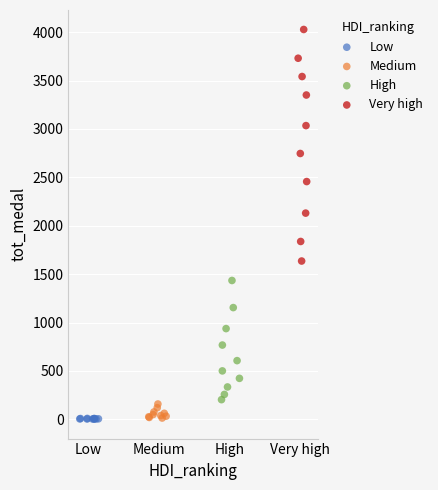

Which series contains the highest Y value?

Very high